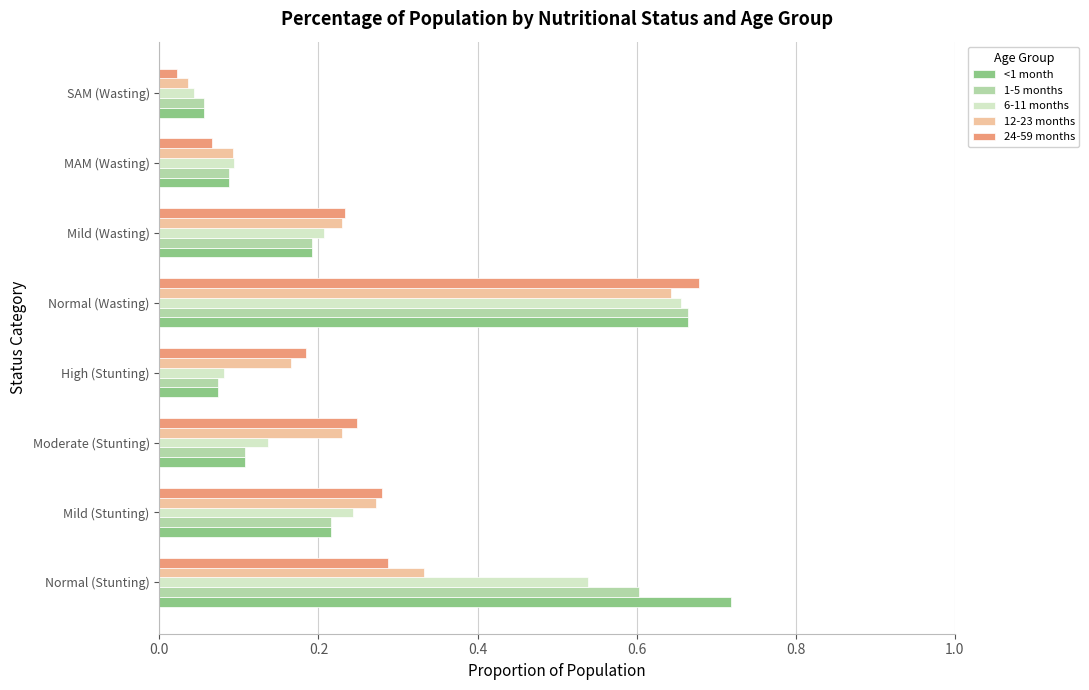

Which label corresponds to the smallest value in the chart?

SAM (Wasting)